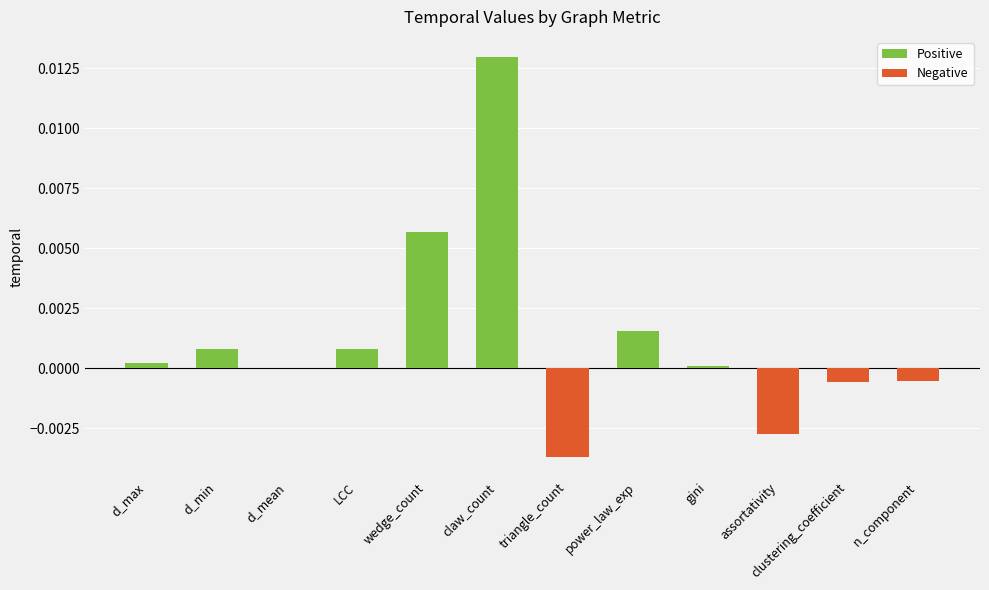

The value at assortativity is -0.0. True or false?

True